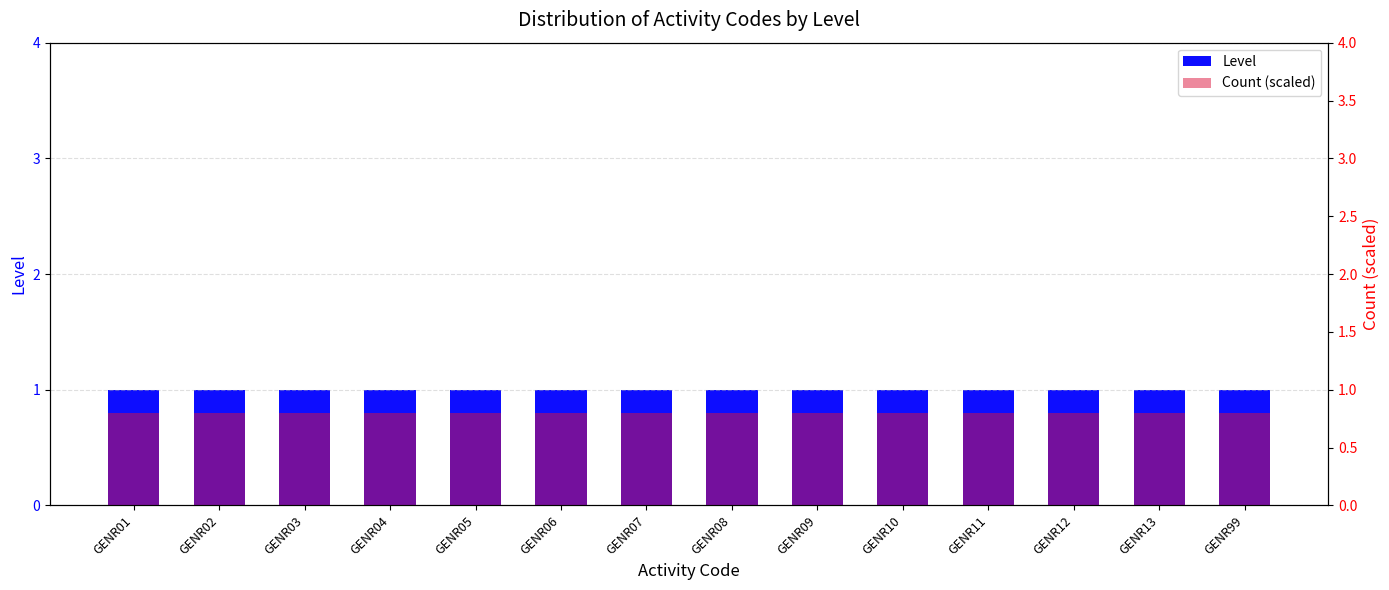

What are all the series names shown in the legend?

Level, Count (scaled)